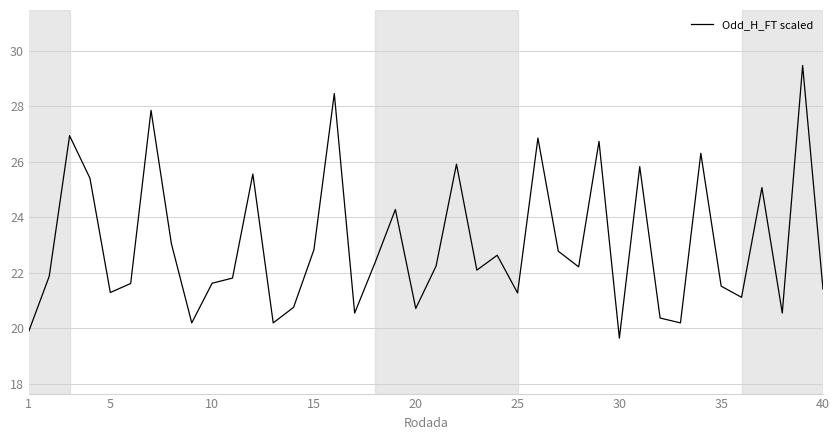

What is the maximum value shown in the chart?

29.5